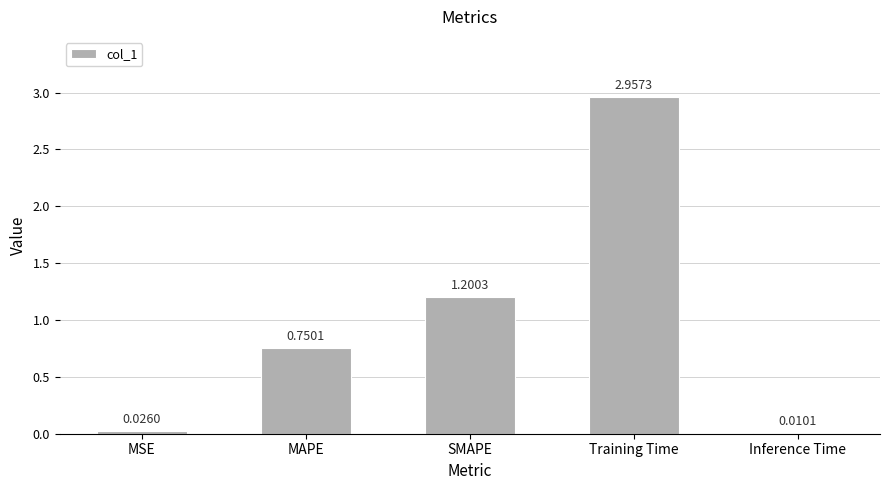

What is the sum of all values?

4.9